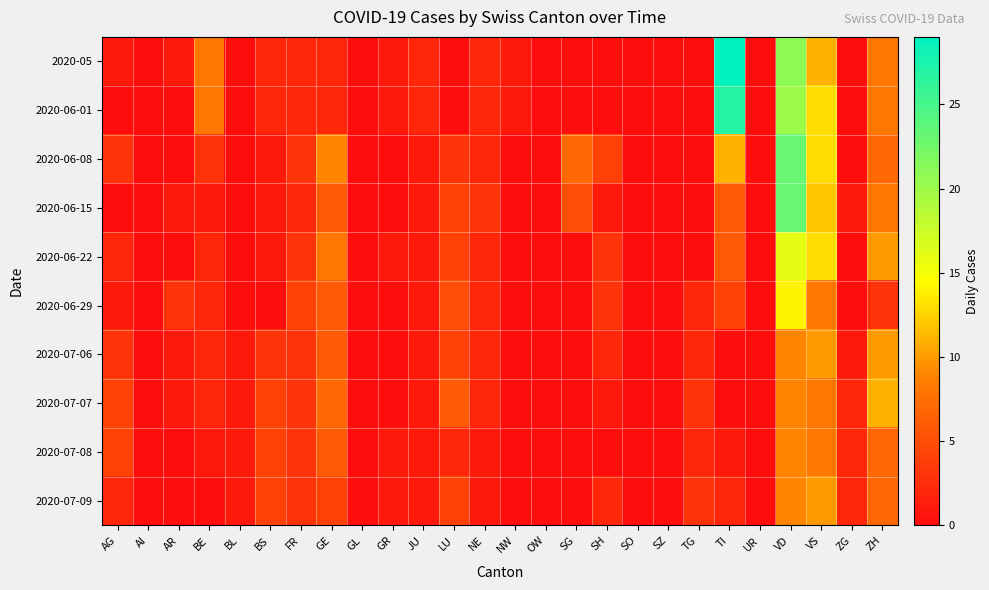

At how many categories does at least one series exceed 11?

3